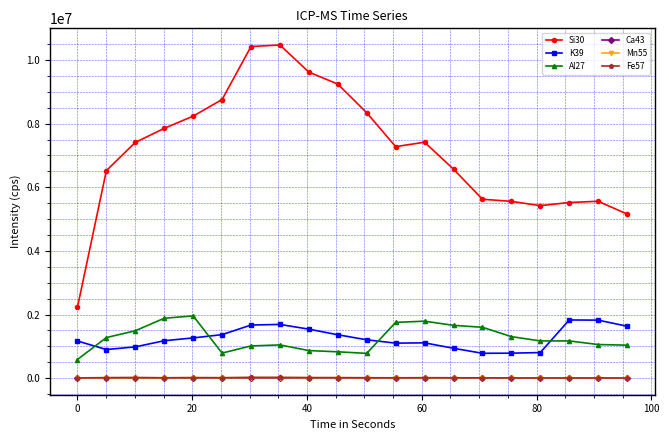

What are all the series names shown in the legend?

Si30, K39, Al27, Ca43, Mn55, Fe57